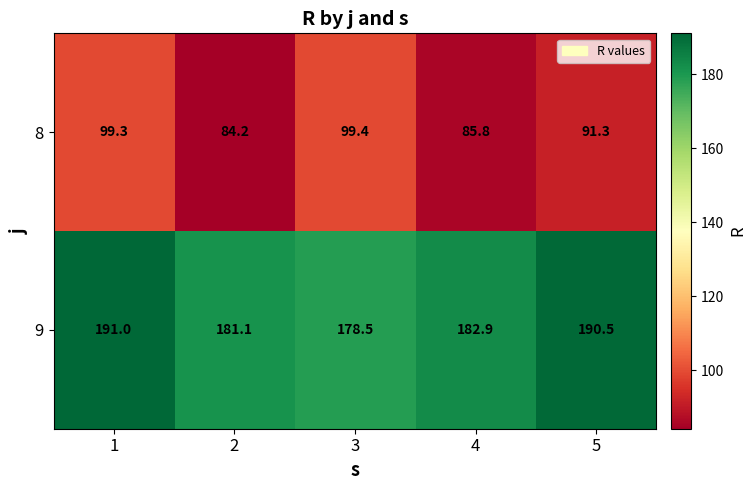

The 9 series shows 182.9 at 4. True or false?

True